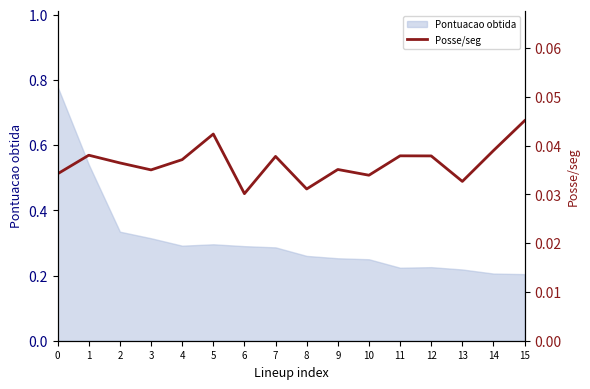

Rank the categories by value from highest to lowest.

15, 5, 14, 1, 11, 12, 7, 4, 2, 9, 3, 0, 10, 13, 8, 6